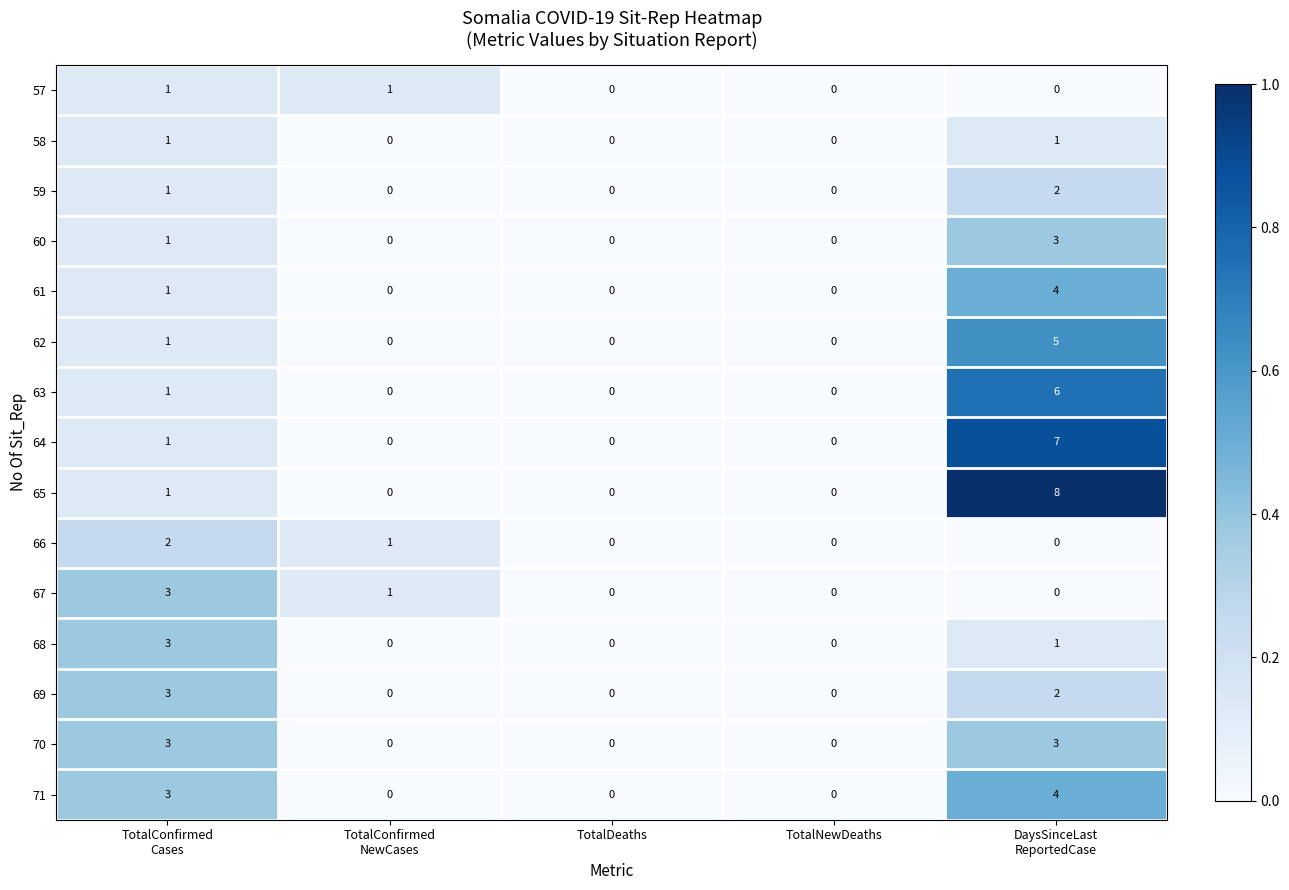

Which series has the largest total across all categories?

65